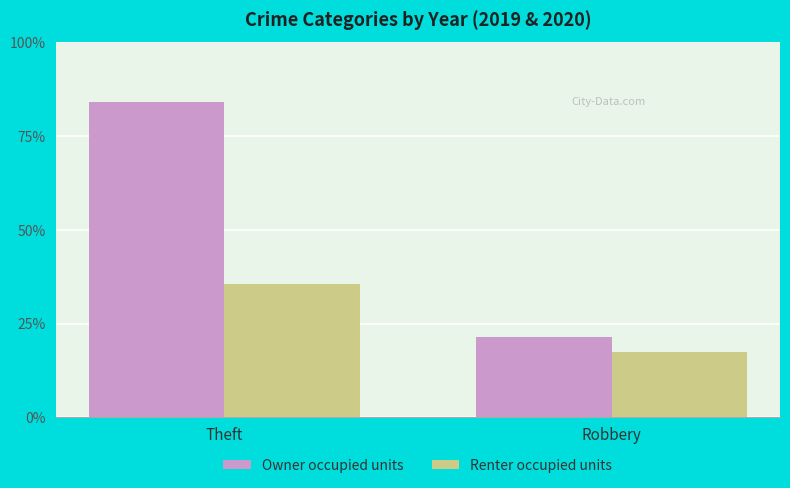

What is the approximate value of Renter occupied units at Theft, to the nearest 5?

890